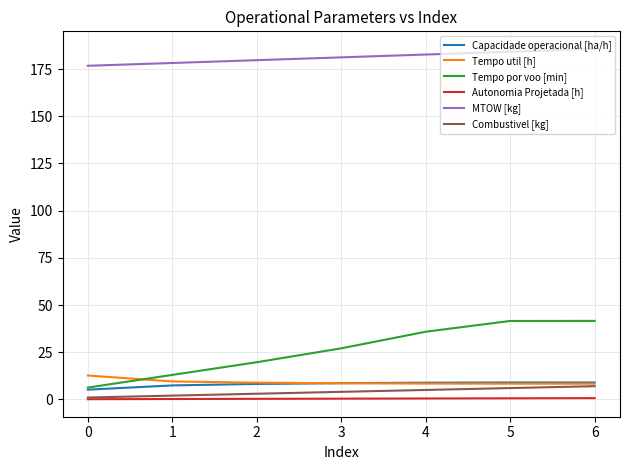

What are all the series names shown in the legend?

Capacidade operacional [ha/h], Tempo util [h], Tempo por voo [min], Autonomia Projetada [h], MTOW [kg], Combustivel [kg]